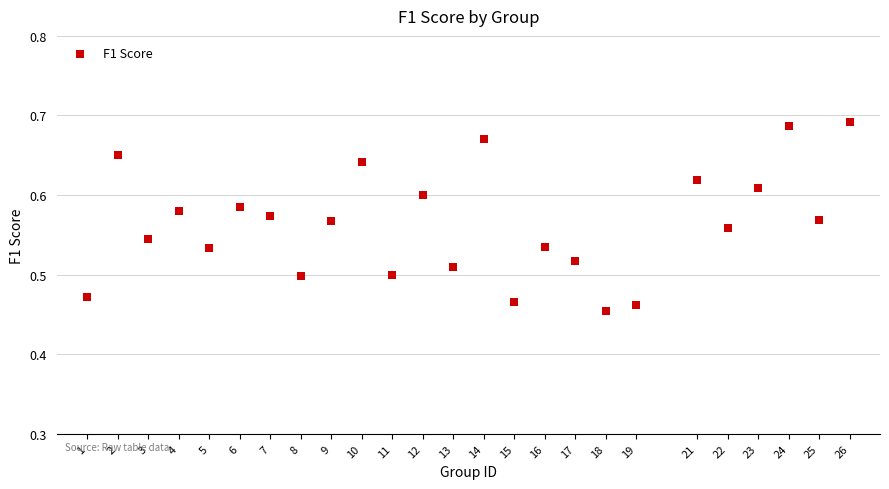

What is the range of X values (max minus min)?

25.0